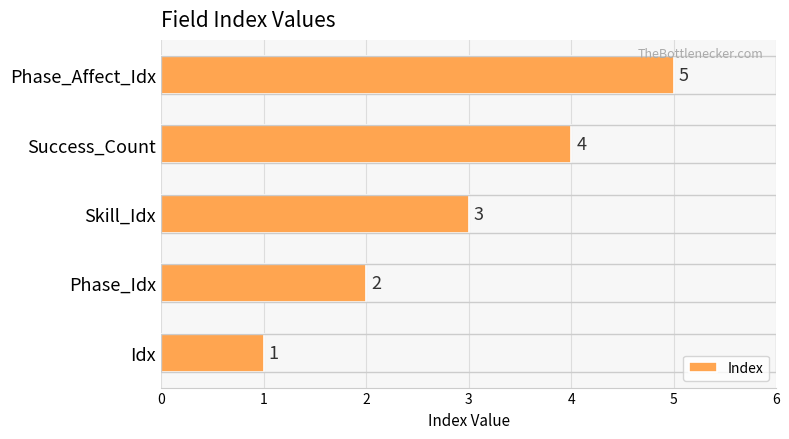

What is the change in value from Phase_Idx to Skill_Idx?

+1